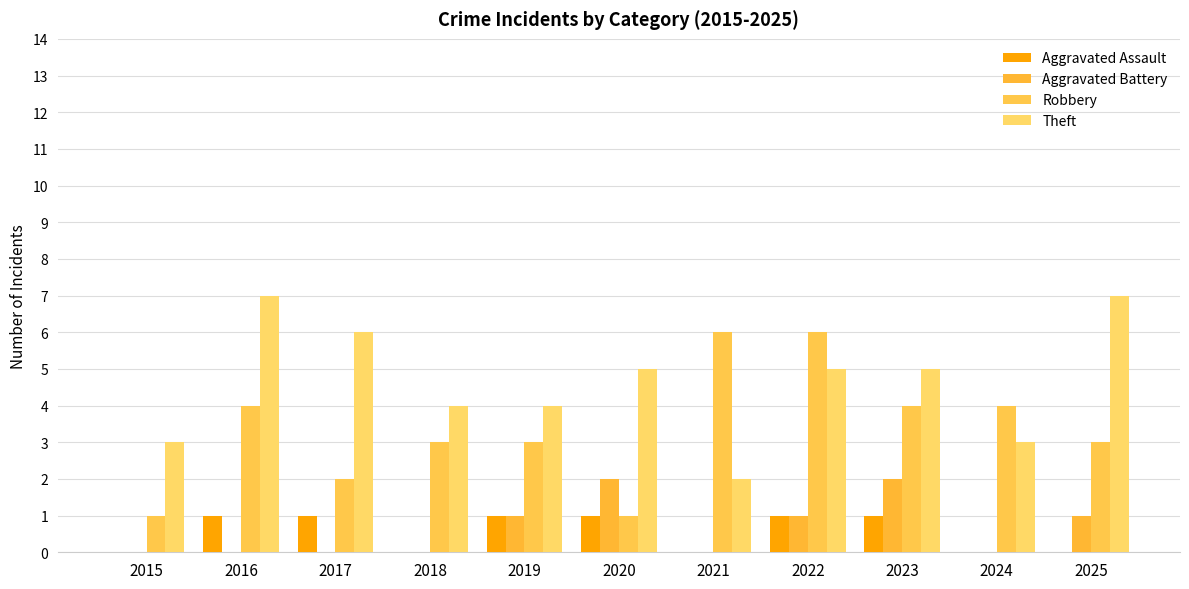

How many categories are shown in the chart?

11